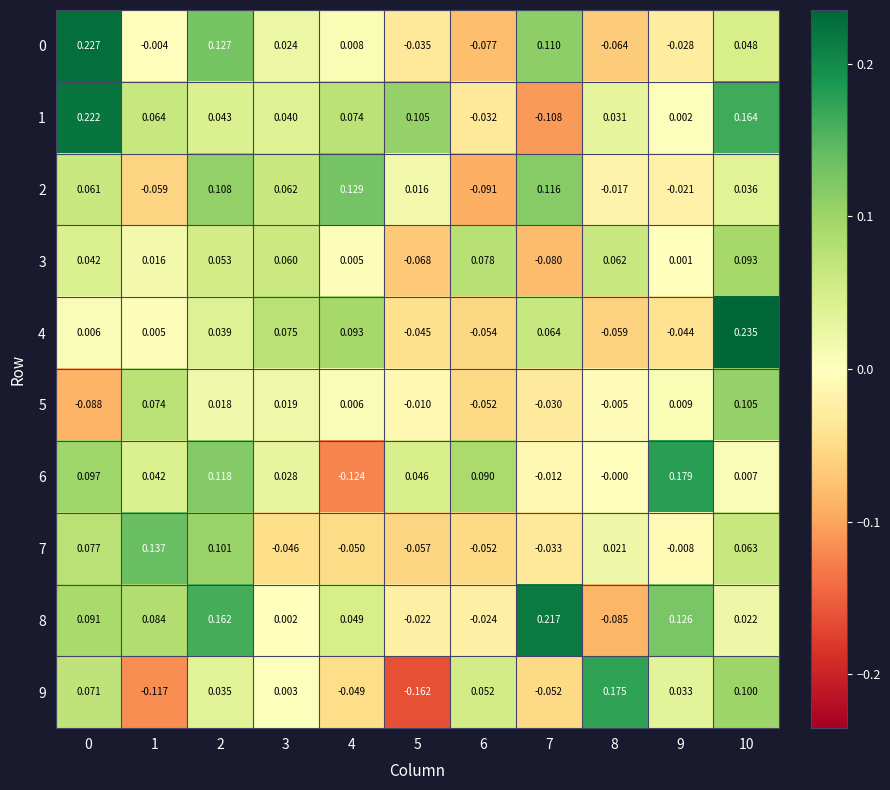

Is the value of 0 at 8 greater than the value of 1 at 7?

Yes